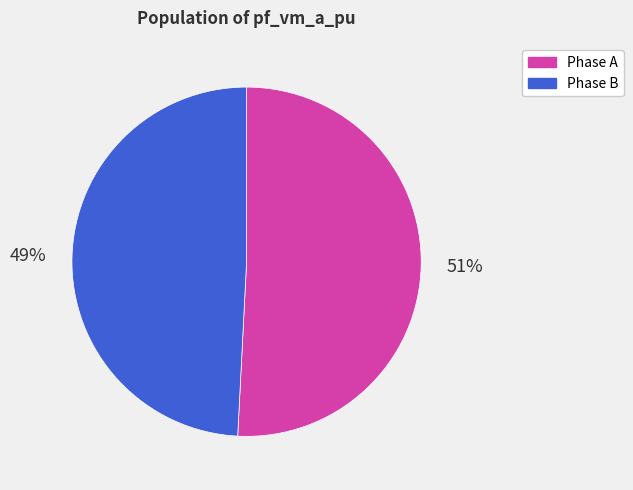

How many segments does this pie chart have?

2